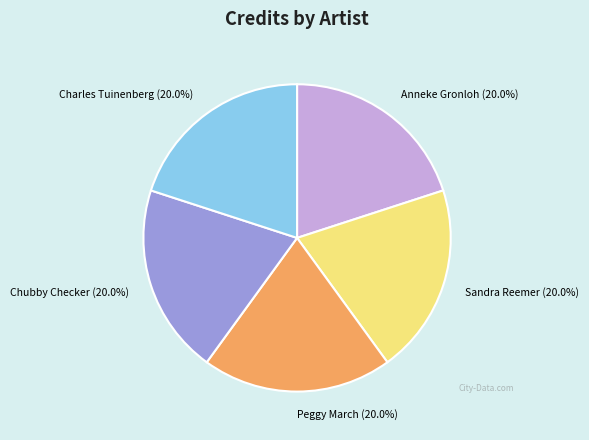

Is there any slice that represents more than half of the pie?

No